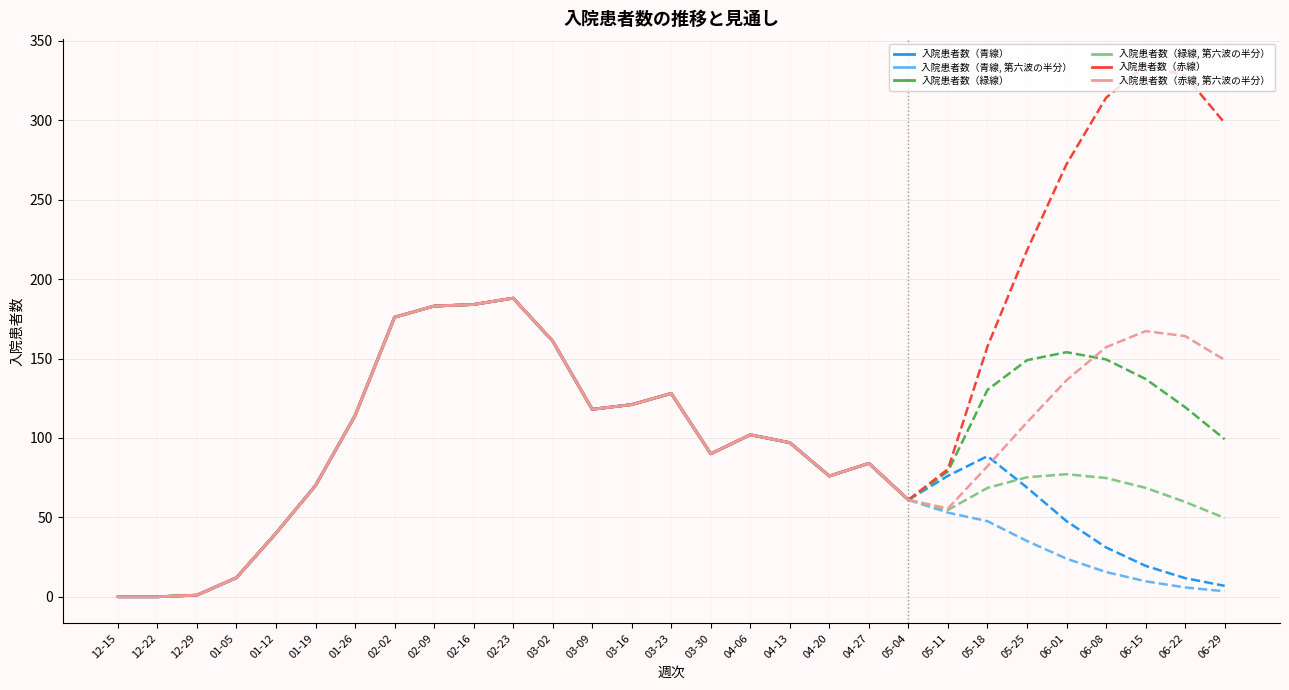

What is the sum of the 入院患者数（青線, 第六波の半分） values at 02-09 and 02-16?

367